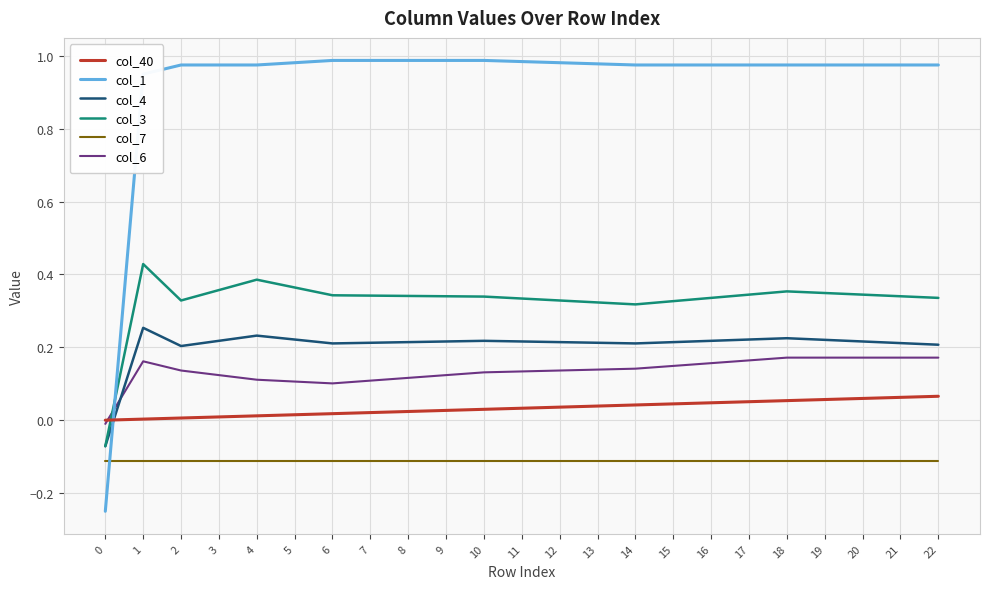

Rank the series by their maximum value, from highest to lowest.

col_1, col_3, col_4, col_6, col_40, col_7